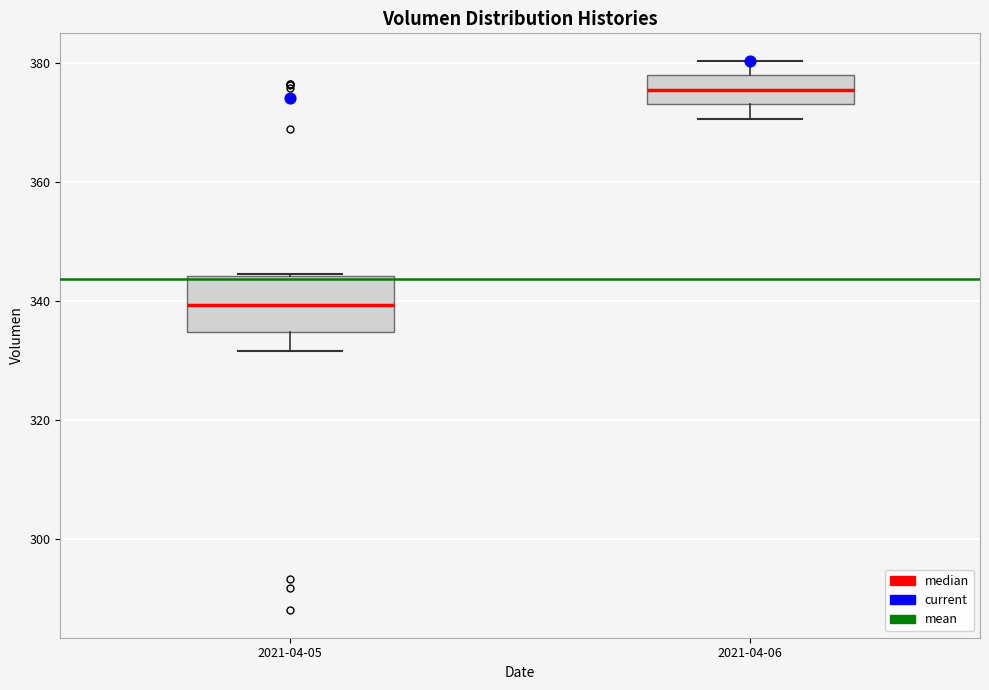

Comparing the boxes themselves (not the whiskers), which one is the tallest?

2021-04-05